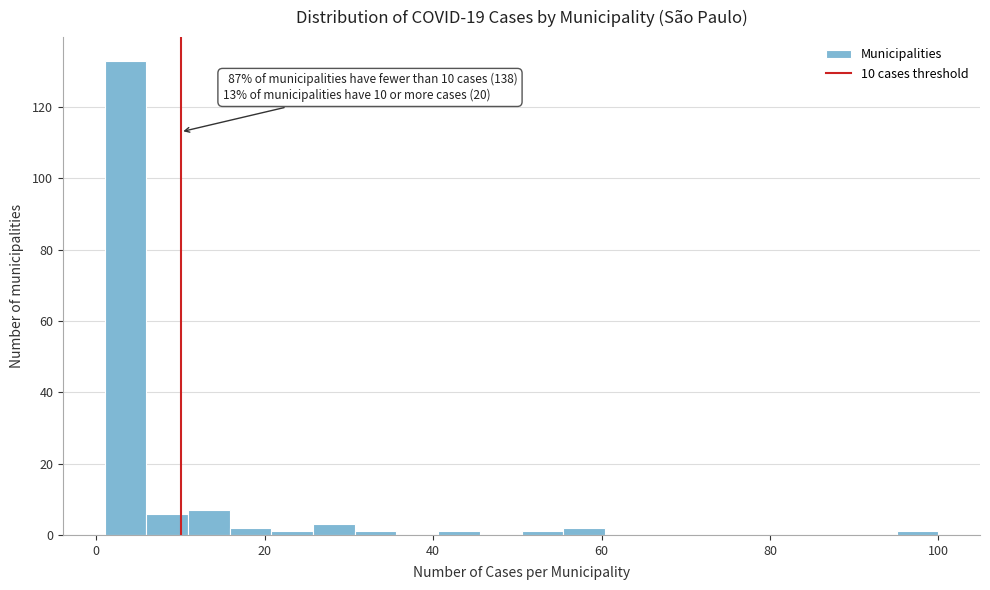

Read against the x-axis, roughly where is the centre of the tallest bar?

4